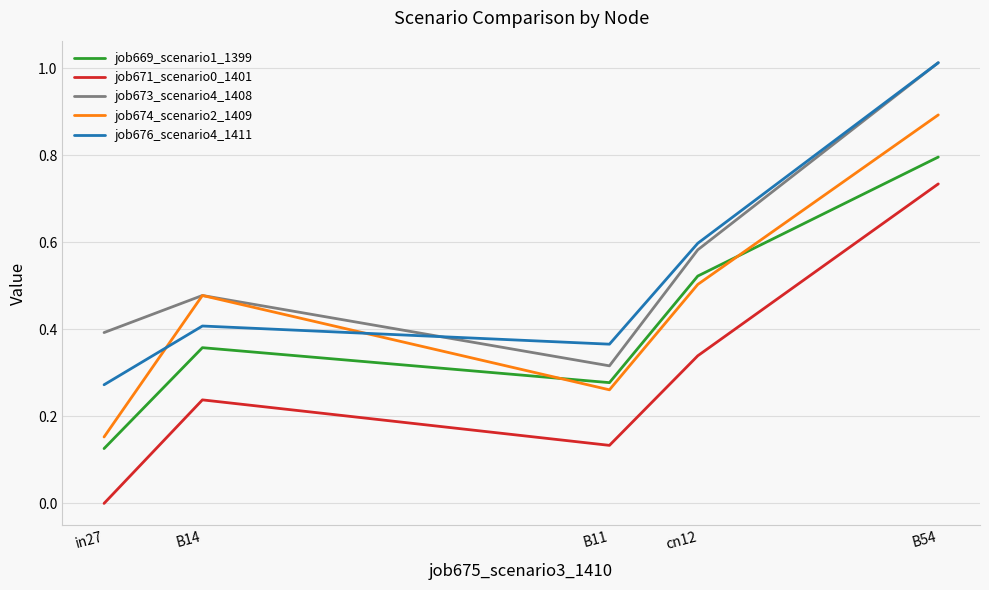

The job673_scenario4_1408 series shows 0.5 at B14. True or false?

True